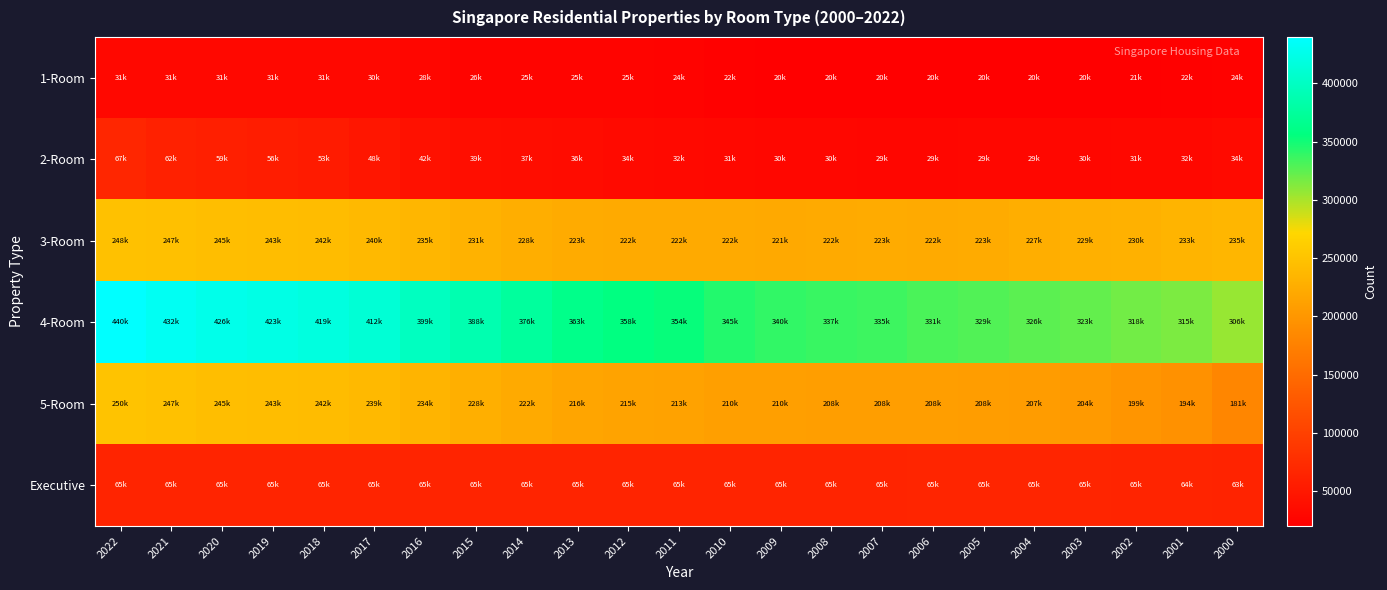

Reading left to right, transcribe all the data shown in this chart.

1-Room: 2022=31318	2021=30944	2020=30918	2019=30779	2018=30699	2017=30098	2016=27817	2015=26247	2014=25450	2013=25384	2012=25186	2011=24207	2010=21973	2009=20041	2008=20086	2007=20161	2006=20145	2005=20143	2004=20142	2003=20321	2002=20522	2001=21812	2000=23623
2-Room: 2022=67104	2021=61692	2020=59157	2019=56430	2018=53257	2017=48261	2016=41594	2015=38882	2014=37105	2013=35562	2012=33744	2011=32319	2010=30739	2009=29680	2008=29559	2007=28796	2006=28715	2005=29351	2004=29351	2003=29836	2002=30568	2001=31514	2000=33741
3-Room: 2022=247819	2021=247053	2020=244549	2019=243299	2018=242456	2017=239674	2016=235217	2015=231212	2014=227527	2013=223461	2012=222257	2011=222024	2010=222191	2009=220696	2008=221824	2007=222693	2006=222474	2005=223309	2004=227125	2003=228600	2002=229505	2001=233153	2000=234997
4-Room: 2022=439934	2021=432107	2020=426401	2019=423280	2018=419203	2017=412394	2016=398927	2015=387642	2014=375533	2013=363043	2012=357566	2011=353690	2010=344596	2009=339782	2008=336782	2007=335355	2006=331486	2005=329141	2004=325794	2003=323390	2002=318478	2001=314610	2000=306001
5-Room: 2022=250421	2021=247241	2020=244595	2019=243180	2018=241572	2017=239460	2016=233608	2015=227774	2014=222345	2013=216209	2012=214710	2011=213096	2010=210289	2009=209764	2008=208492	2007=208270	2006=207944	2005=207633	2004=206614	2003=204082	2002=199298	2001=194032	2000=181498
Executive: 2022=65116	2021=65115	2020=65108	2019=65106	2018=65100	2017=65090	2016=65086	2015=65082	2014=65079	2013=65074	2012=65077	2011=65076	2010=65079	2009=65076	2008=65073	2007=65069	2006=65148	2005=65151	2004=65158	2003=65153	2002=64899	2001=64487	2000=63439